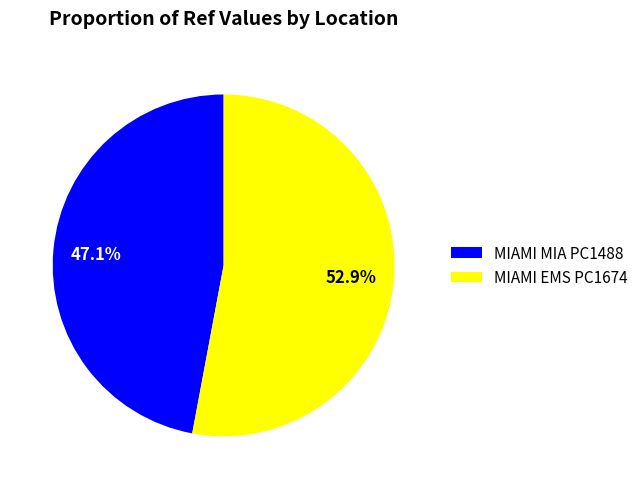

Do MIAMI EMS PC1674 and MIAMI MIA PC1488 together represent more than half of the pie?

Yes